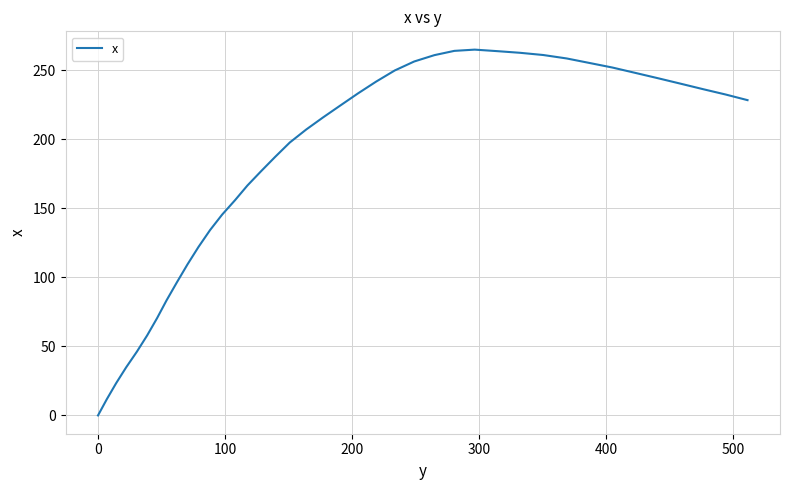

What is the maximum value shown in the chart?

265.0